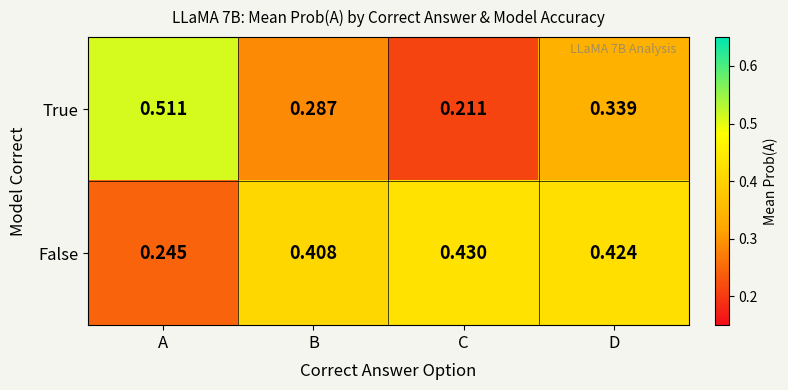

List the series in order of their peak value, lowest first.

False, True